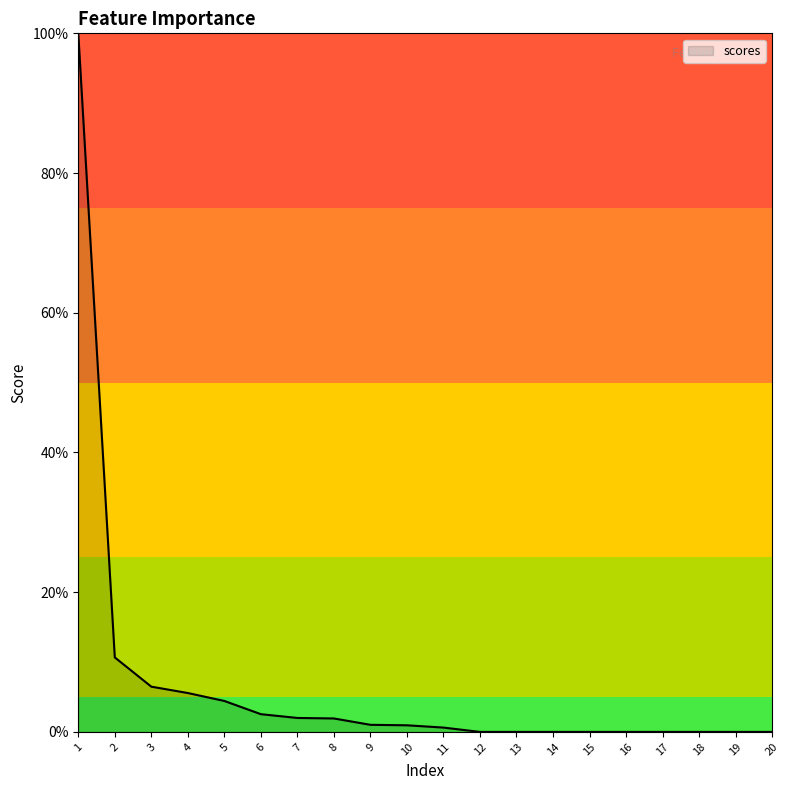

What is the greatest value displayed?

100.0